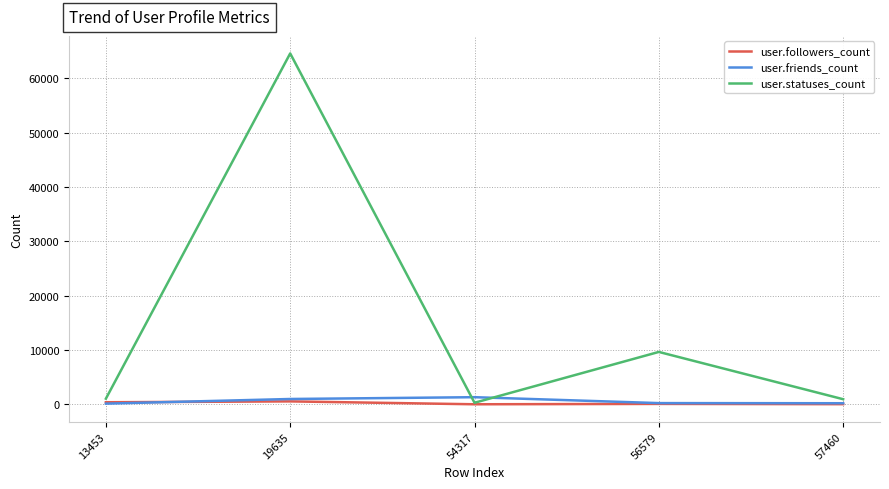

At which category is the sum across all series the highest?

19635